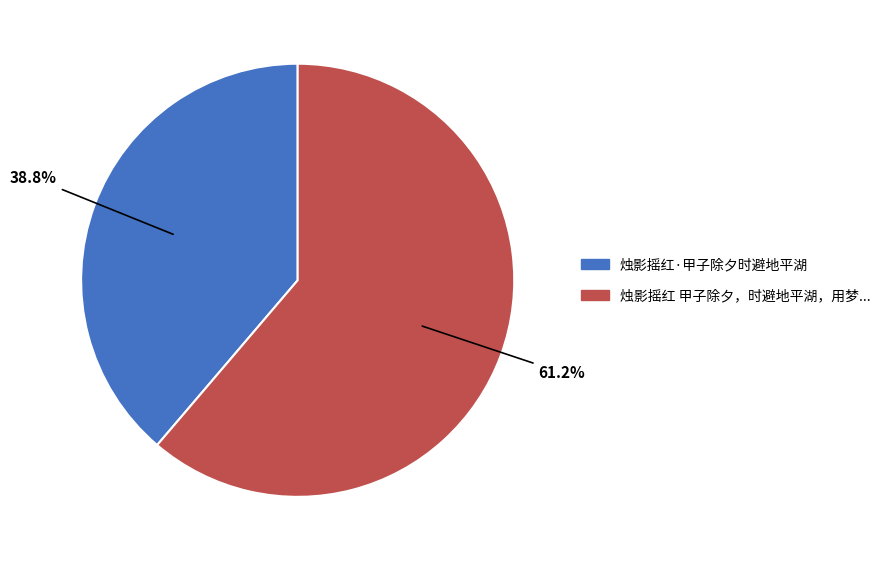

Is there any slice that represents more than half of the pie?

Yes